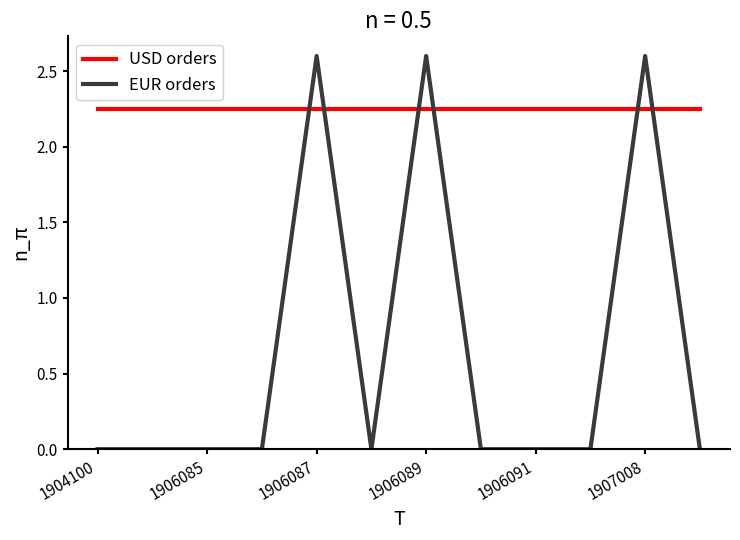

After their last crossing, which series has the higher values: EUR orders or USD orders?

USD orders